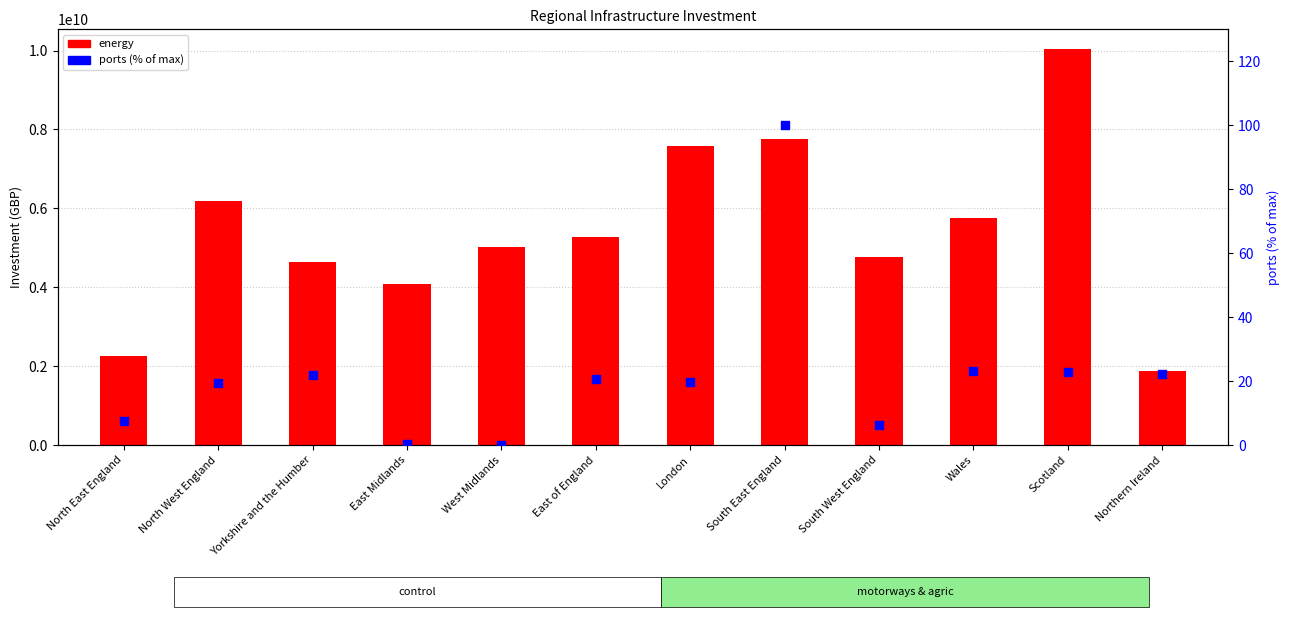

Which series has the largest total across all categories?

energy